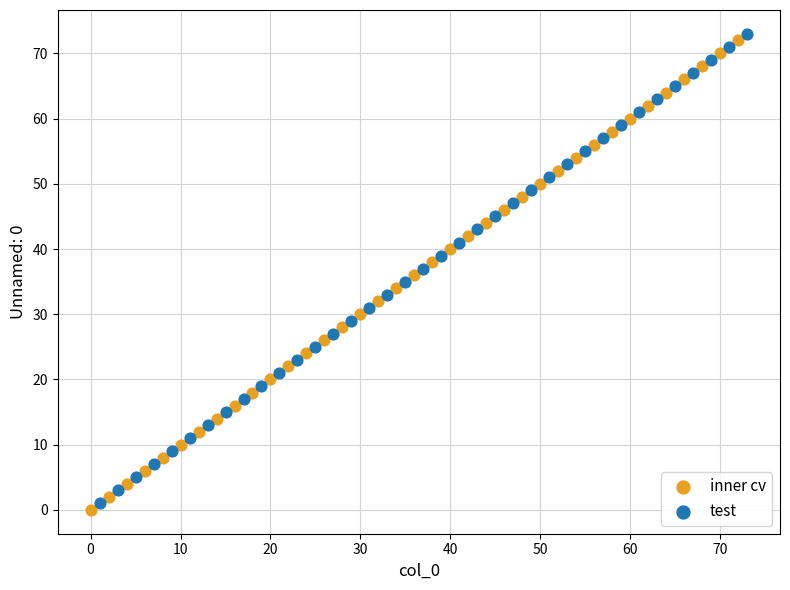

Which series reaches the maximum Y coordinate?

test